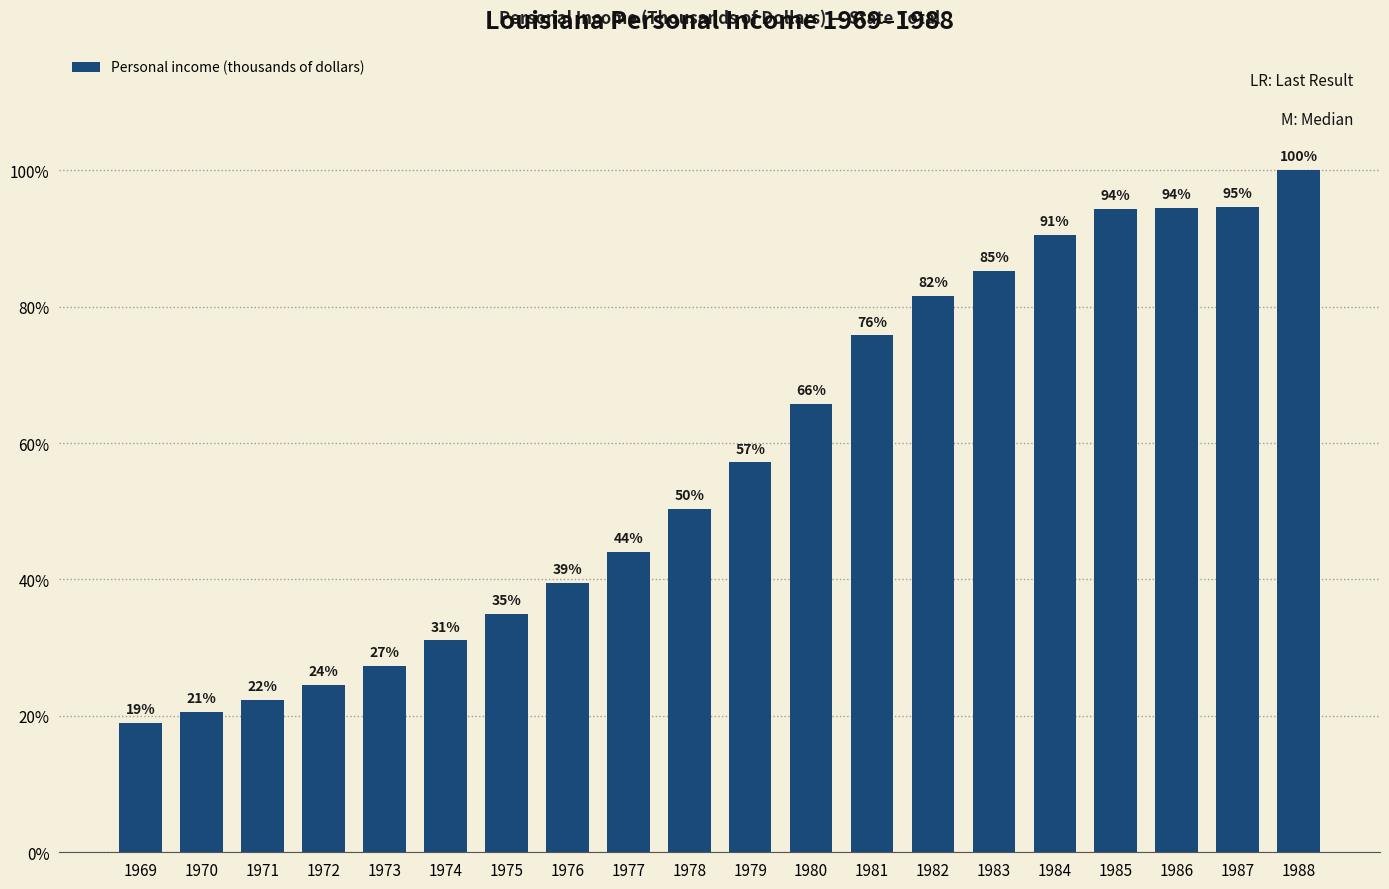

Does the chart contain any negative values?

No